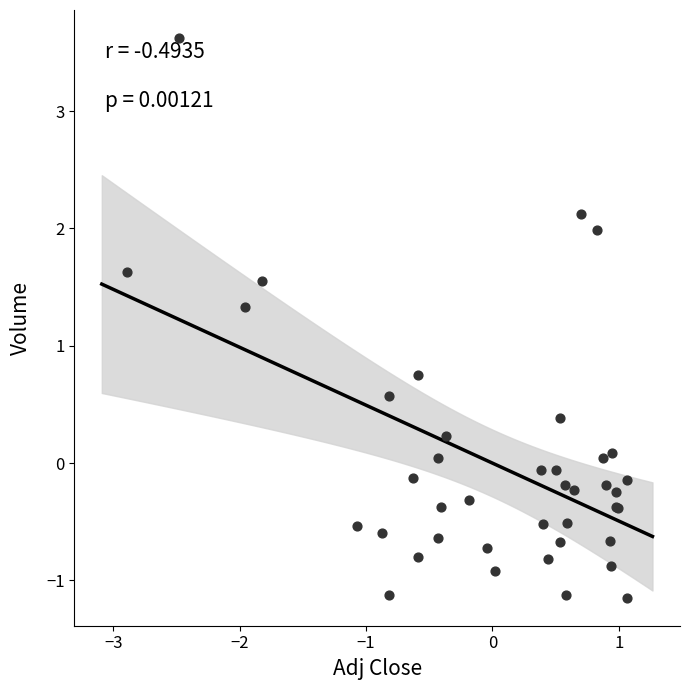

What Y value in the scatter plot is closest to 1?

0.7